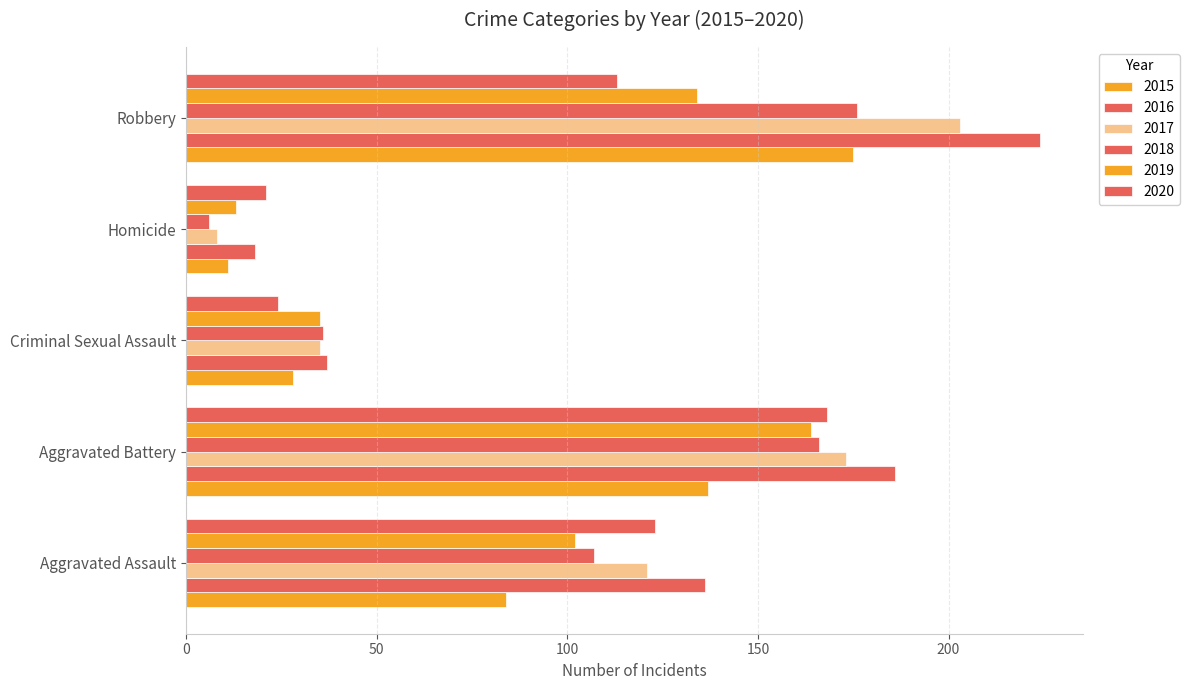

What is the label of the 3rd bar from the right?

Criminal Sexual Assault